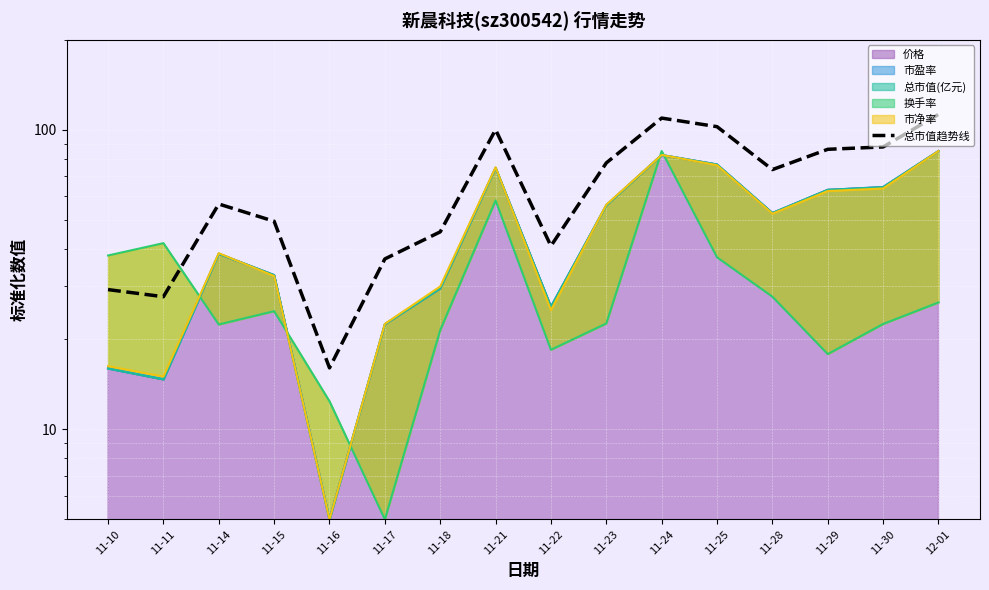

What is the label of the 6th point from the right?

11-24